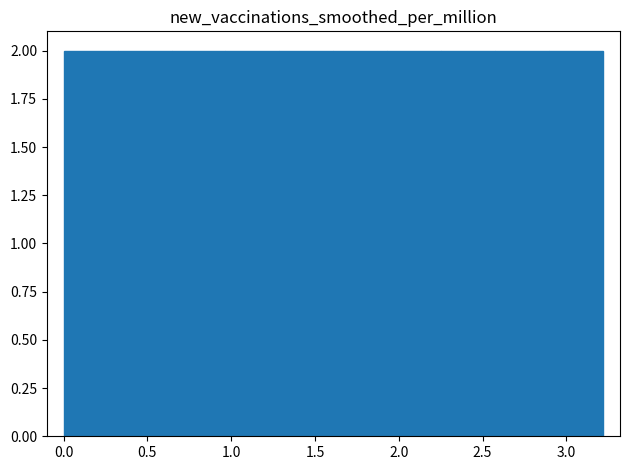

Reading left to right, list every bar in this chart as the range it spans on the x-axis followed by its height. Neither the bar edges nor the heights are printed on the chart, so give them approximately, as read against the axes.

0.00 to 0.30: 2
0.30 to 0.65: 2
0.65 to 0.95: 2
0.95 to 1.30: 2
1.30 to 1.60: 2
1.60 to 1.95: 2
1.95 to 2.25: 2
2.25 to 2.60: 2
2.60 to 2.90: 2
2.90 to 3.20: 2